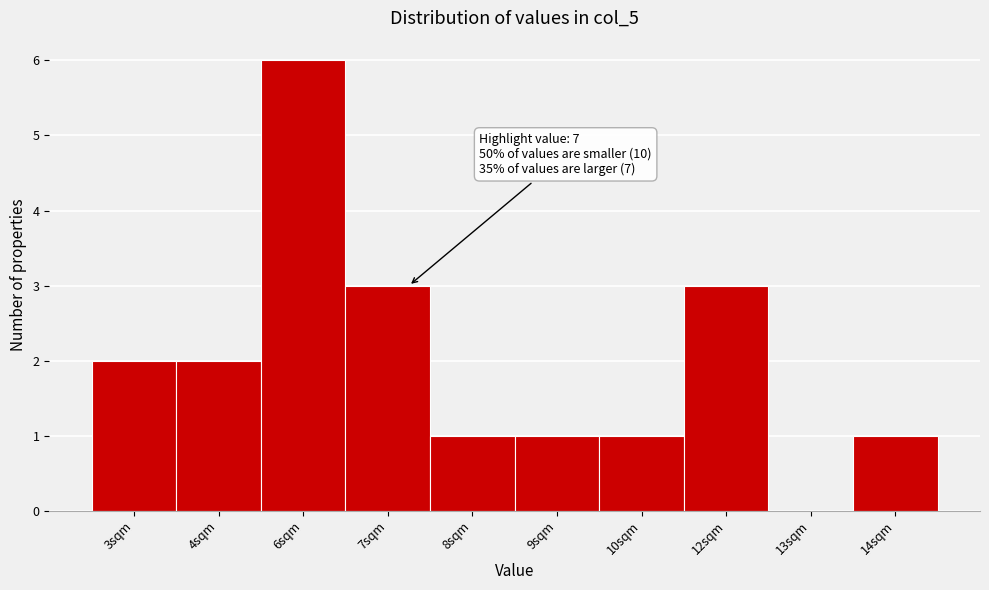

Reading left to right, transcribe all the data shown in this chart.

3sqm=2	4sqm=2	6sqm=6	7sqm=3	8sqm=1	9sqm=1	10sqm=1	12sqm=3	13sqm=0	14sqm=1